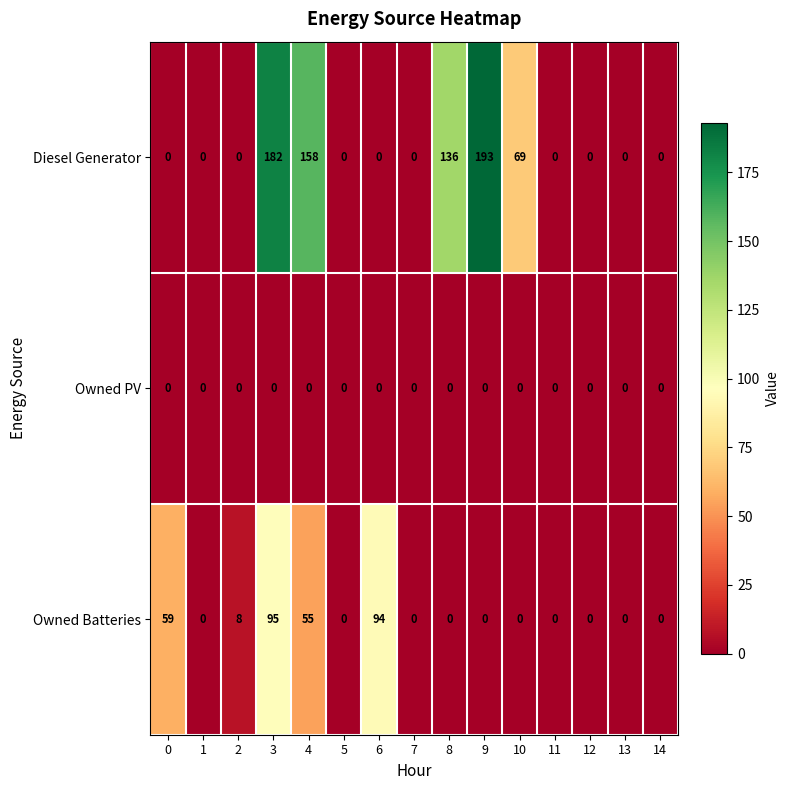

Where is Owned Batteries nearest to the value 47?

4